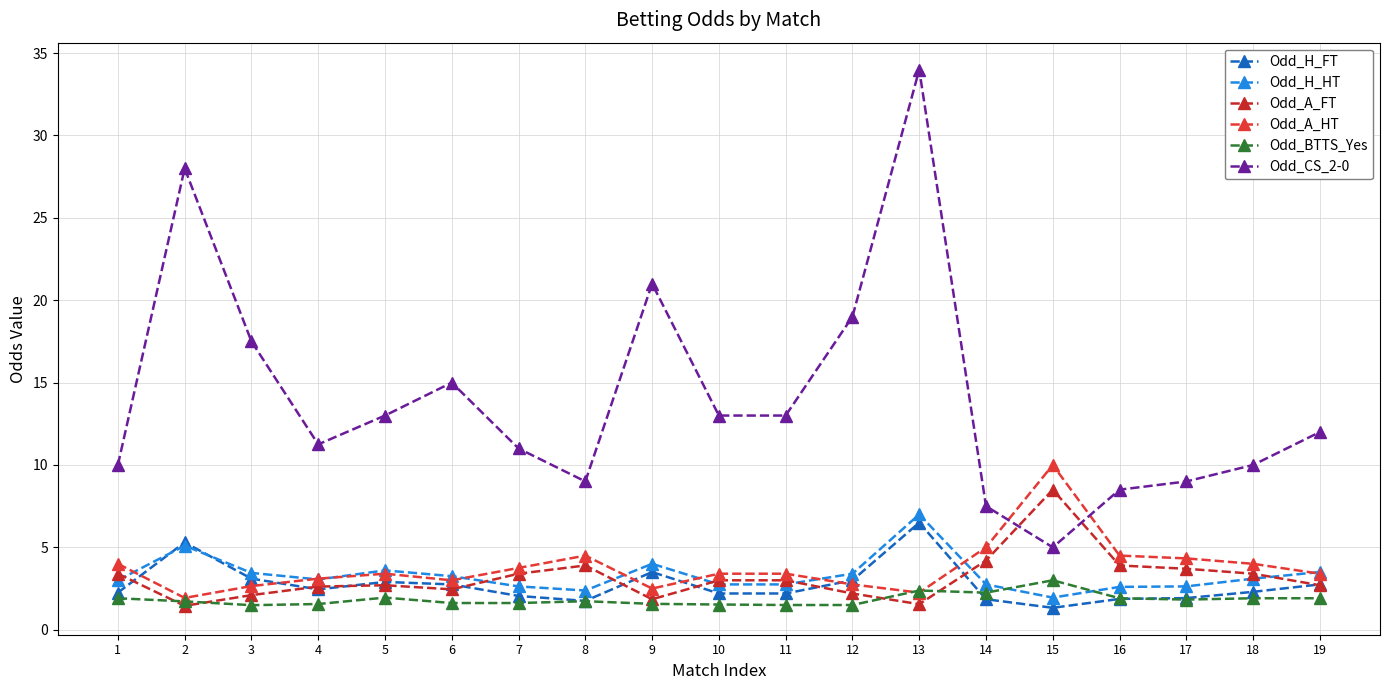

Which series has the largest total across all categories?

Odd_CS_2-0